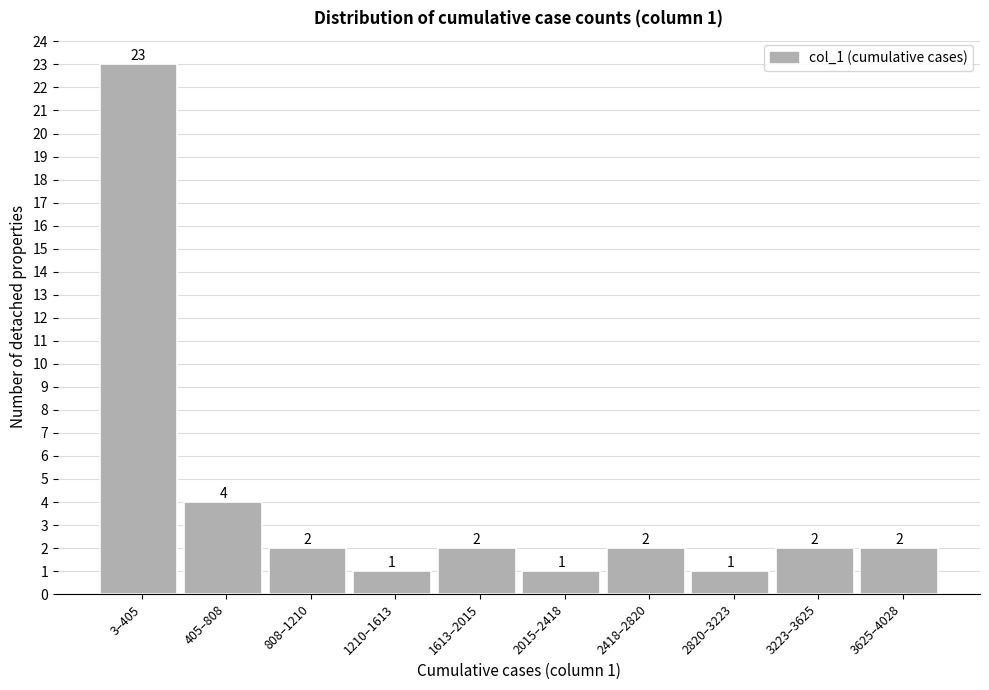

Reading right to left, extract all data points from this chart.

3625–4028=2	3223–3625=2	2820–3223=1	2418–2820=2	2015–2418=1	1613–2015=2	1210–1613=1	808–1210=2	405–808=4	3–405=23